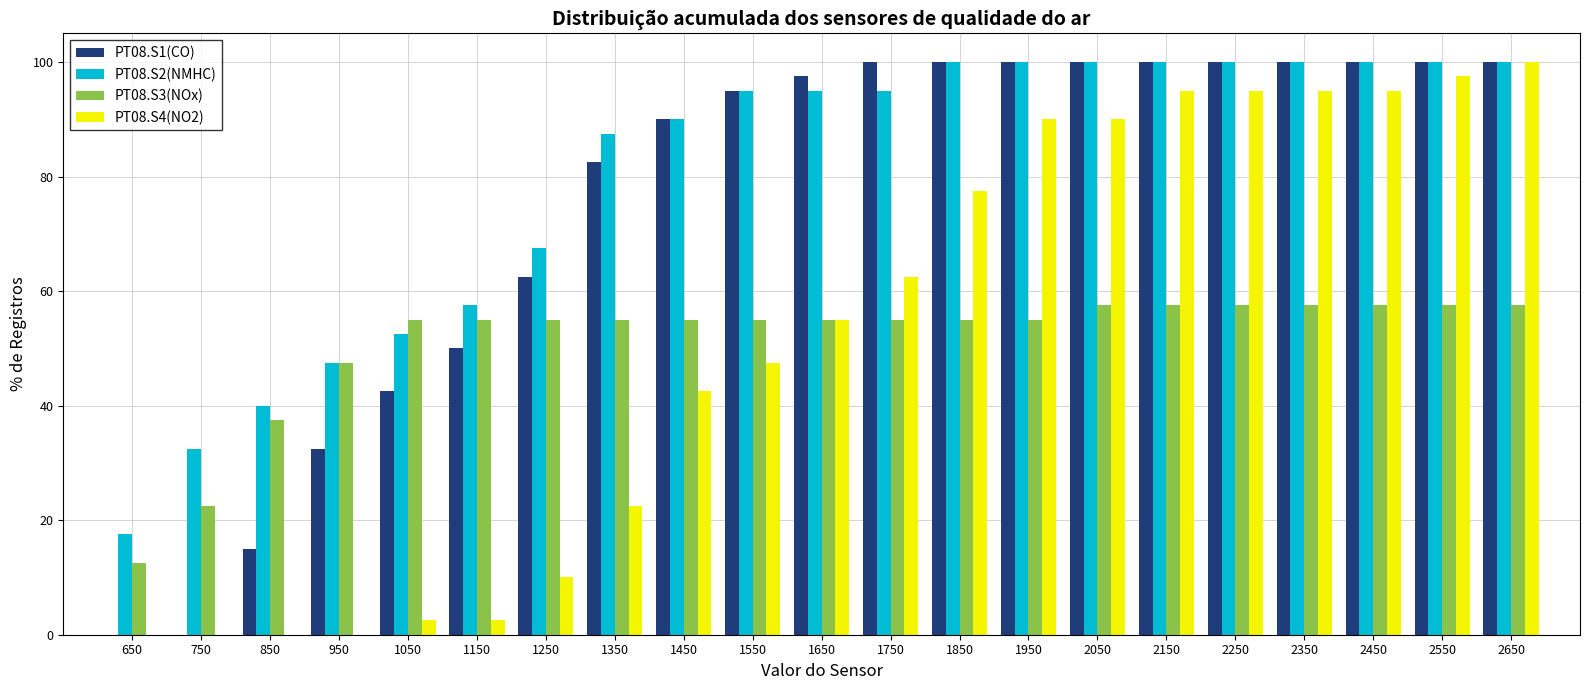

Reading left to right, transcribe this chart: for each range on the x-axis, give the height of each series' bar. The values are not printed on the chart, so give them approximately, as read against the axis.

600 to 700: PT08.S1(CO)=0	PT08.S2(NMHC)=18	PT08.S3(NOx)=12	PT08.S4(NO2)=0
700 to 800: PT08.S1(CO)=0	PT08.S2(NMHC)=32	PT08.S3(NOx)=22	PT08.S4(NO2)=0
800 to 900: PT08.S1(CO)=16	PT08.S2(NMHC)=40	PT08.S3(NOx)=38	PT08.S4(NO2)=0
900 to 1000: PT08.S1(CO)=32	PT08.S2(NMHC)=48	PT08.S3(NOx)=48	PT08.S4(NO2)=0
1000 to 1100: PT08.S1(CO)=42	PT08.S2(NMHC)=52	PT08.S3(NOx)=56	PT08.S4(NO2)=2
1100 to 1200: PT08.S1(CO)=50	PT08.S2(NMHC)=58	PT08.S3(NOx)=56	PT08.S4(NO2)=2
1200 to 1300: PT08.S1(CO)=62	PT08.S2(NMHC)=68	PT08.S3(NOx)=56	PT08.S4(NO2)=10
1300 to 1400: PT08.S1(CO)=82	PT08.S2(NMHC)=88	PT08.S3(NOx)=56	PT08.S4(NO2)=22
1400 to 1500: PT08.S1(CO)=90	PT08.S2(NMHC)=90	PT08.S3(NOx)=56	PT08.S4(NO2)=42
1500 to 1600: PT08.S1(CO)=96	PT08.S2(NMHC)=96	PT08.S3(NOx)=56	PT08.S4(NO2)=48
1600 to 1700: PT08.S1(CO)=98	PT08.S2(NMHC)=96	PT08.S3(NOx)=56	PT08.S4(NO2)=56
1700 to 1800: PT08.S1(CO)=100	PT08.S2(NMHC)=96	PT08.S3(NOx)=56	PT08.S4(NO2)=62
1800 to 1900: PT08.S1(CO)=100	PT08.S2(NMHC)=100	PT08.S3(NOx)=56	PT08.S4(NO2)=78
1900 to 2000: PT08.S1(CO)=100	PT08.S2(NMHC)=100	PT08.S3(NOx)=56	PT08.S4(NO2)=90
2000 to 2100: PT08.S1(CO)=100	PT08.S2(NMHC)=100	PT08.S3(NOx)=58	PT08.S4(NO2)=90
2100 to 2200: PT08.S1(CO)=100	PT08.S2(NMHC)=100	PT08.S3(NOx)=58	PT08.S4(NO2)=96
2200 to 2300: PT08.S1(CO)=100	PT08.S2(NMHC)=100	PT08.S3(NOx)=58	PT08.S4(NO2)=96
2300 to 2400: PT08.S1(CO)=100	PT08.S2(NMHC)=100	PT08.S3(NOx)=58	PT08.S4(NO2)=96
2400 to 2500: PT08.S1(CO)=100	PT08.S2(NMHC)=100	PT08.S3(NOx)=58	PT08.S4(NO2)=96
2500 to 2600: PT08.S1(CO)=100	PT08.S2(NMHC)=100	PT08.S3(NOx)=58	PT08.S4(NO2)=98
2600 to 2700: PT08.S1(CO)=100	PT08.S2(NMHC)=100	PT08.S3(NOx)=58	PT08.S4(NO2)=100